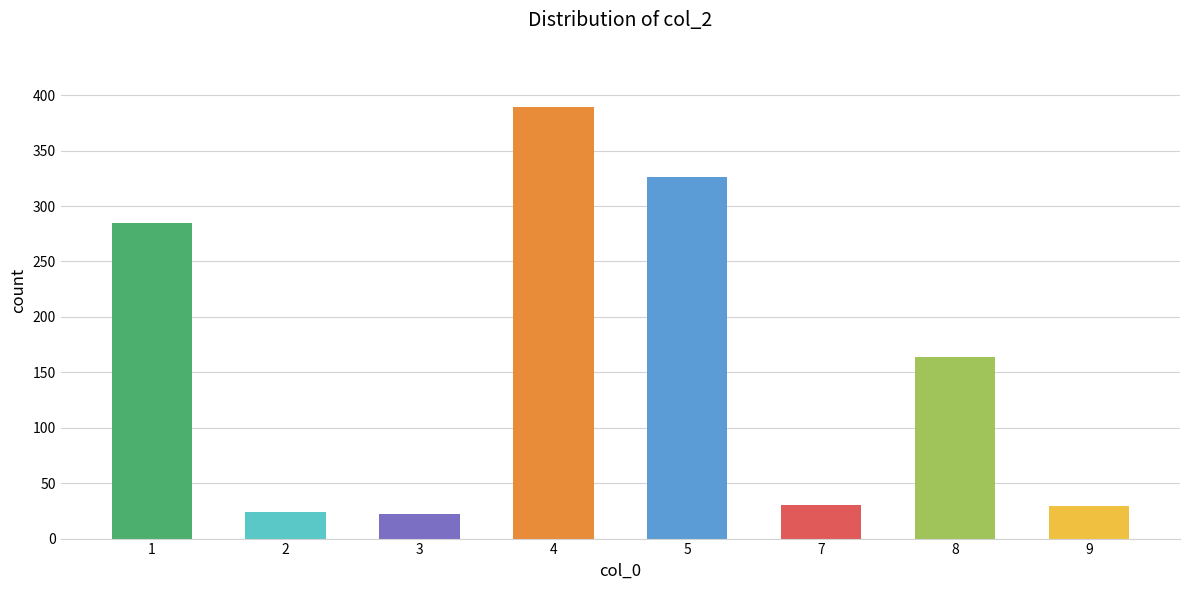

What is the value of the 7th bar from the left?

164